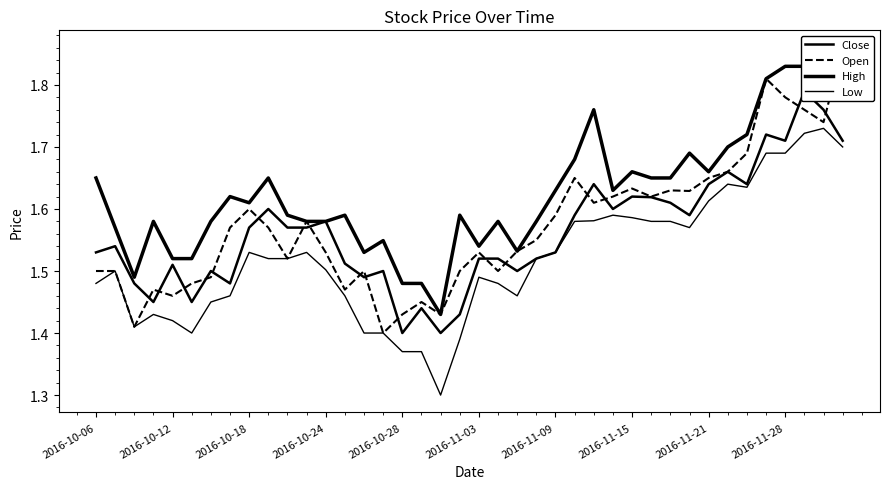

Which series changed the most between 14 and 33?

Low